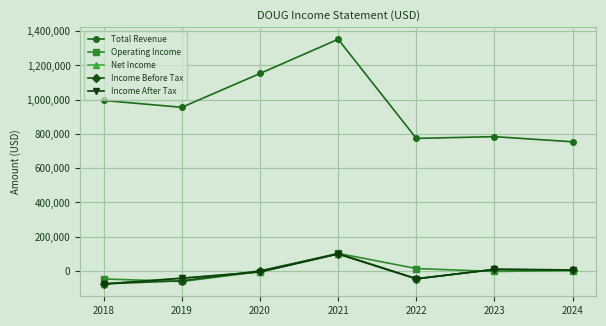

How many lines are shown in the chart?

5